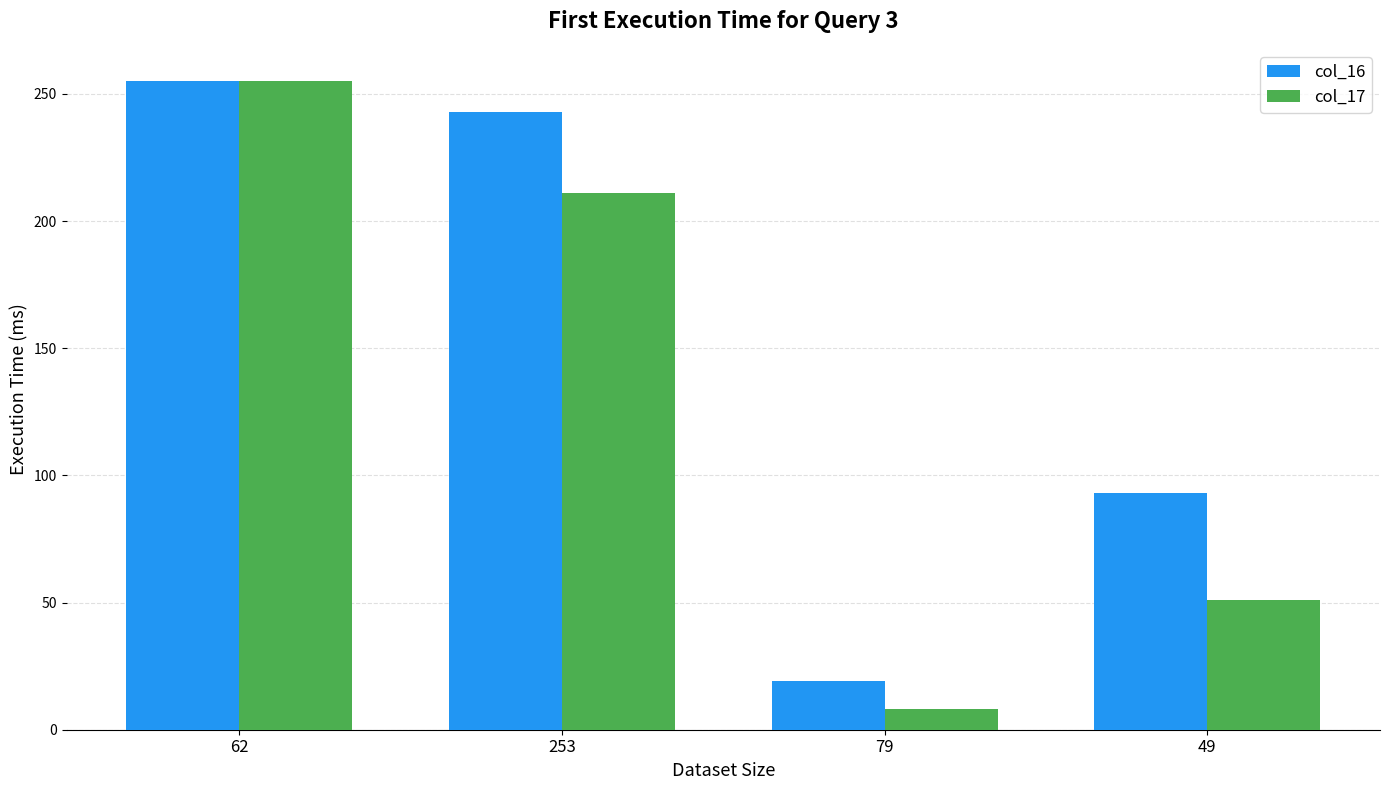

What is the difference between the col_17 values at 79 and 49?

43